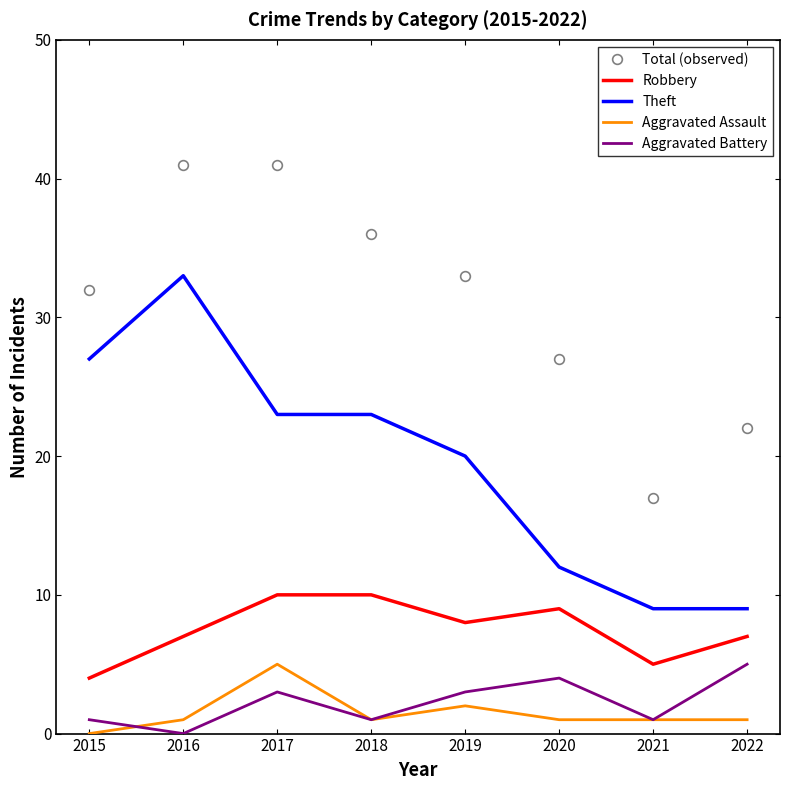

What is the difference between the highest and lowest values at 2016?

41